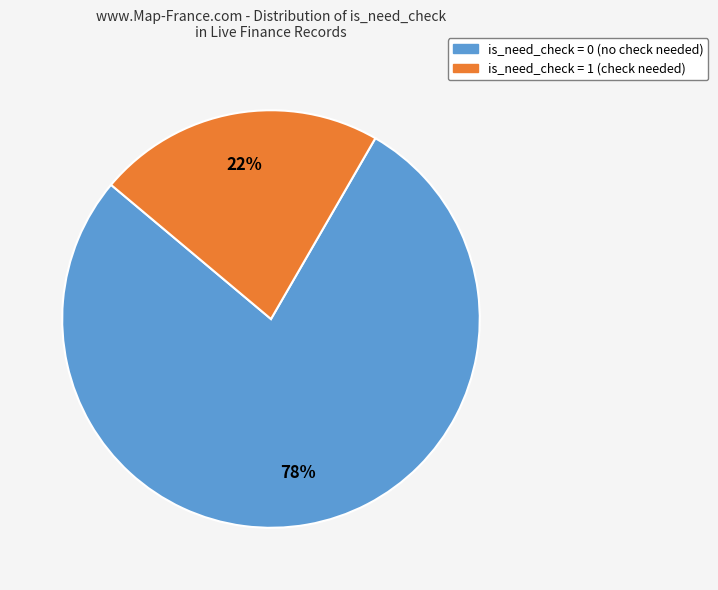

Is there any slice that represents more than half of the pie?

Yes